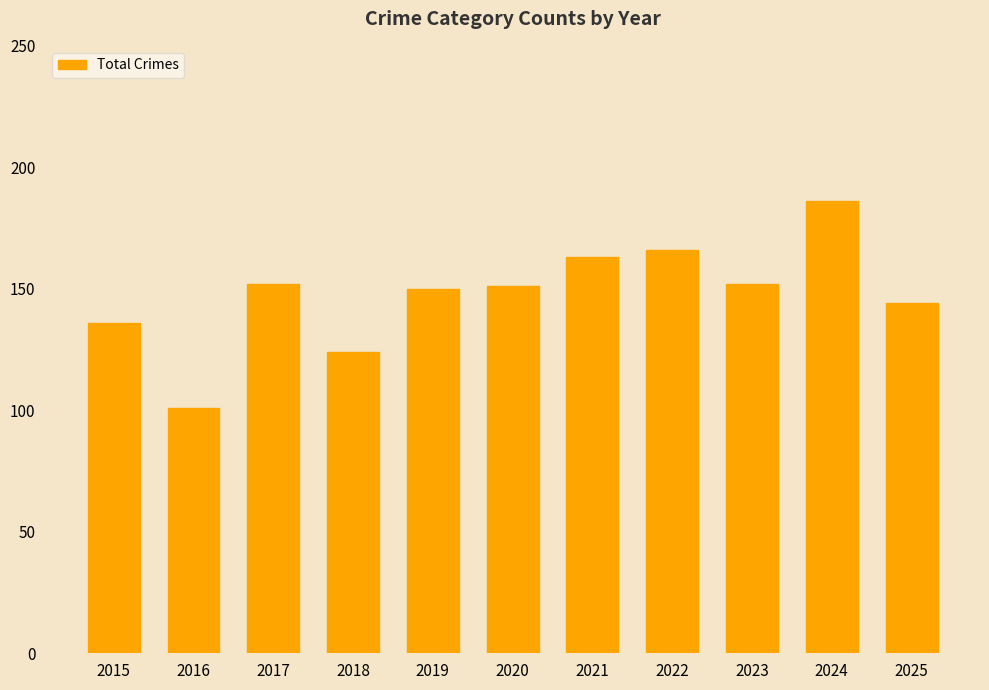

Reading right to left, extract all data points from this chart.

144	186	152	166	163	151	150	124	152	101	136